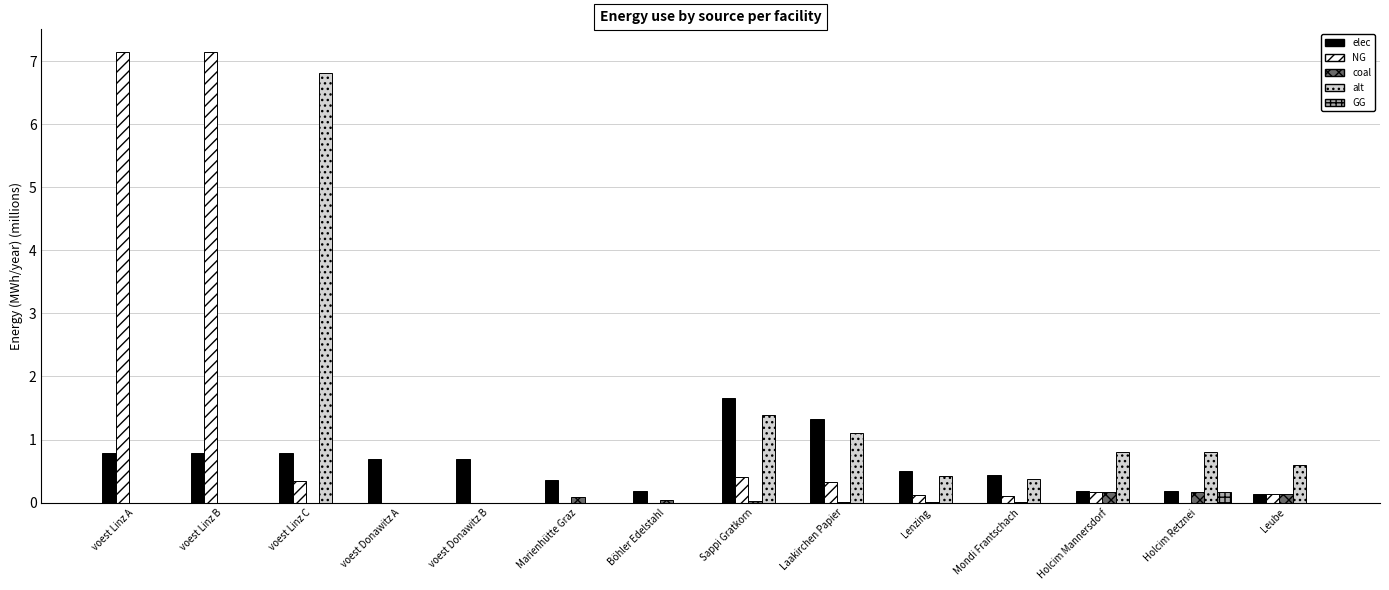

What is the average value of the NG series?

1.1